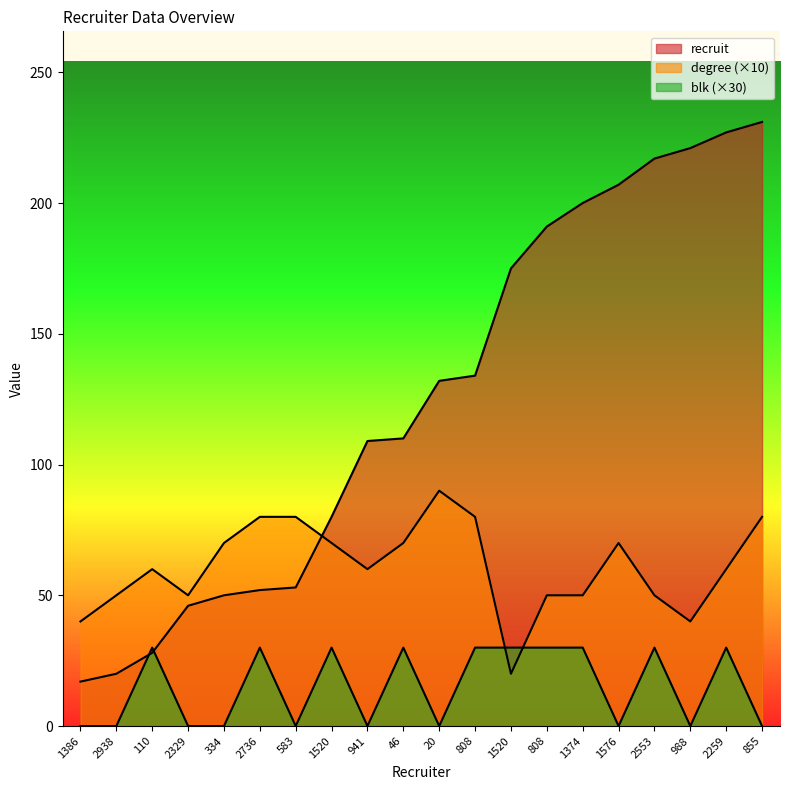

Is the value of recruit at 808 greater than the value of blk at 1520?

Yes